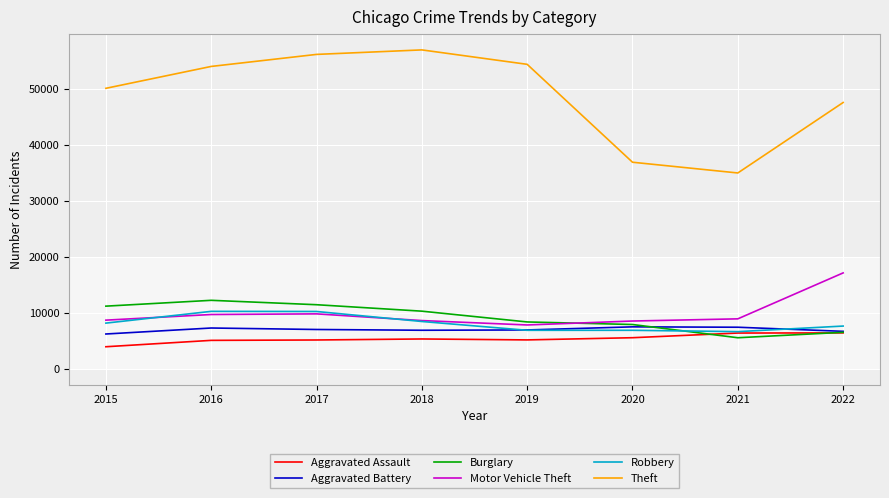

Between 2016 and 2021, which series saw the biggest shift?

Theft